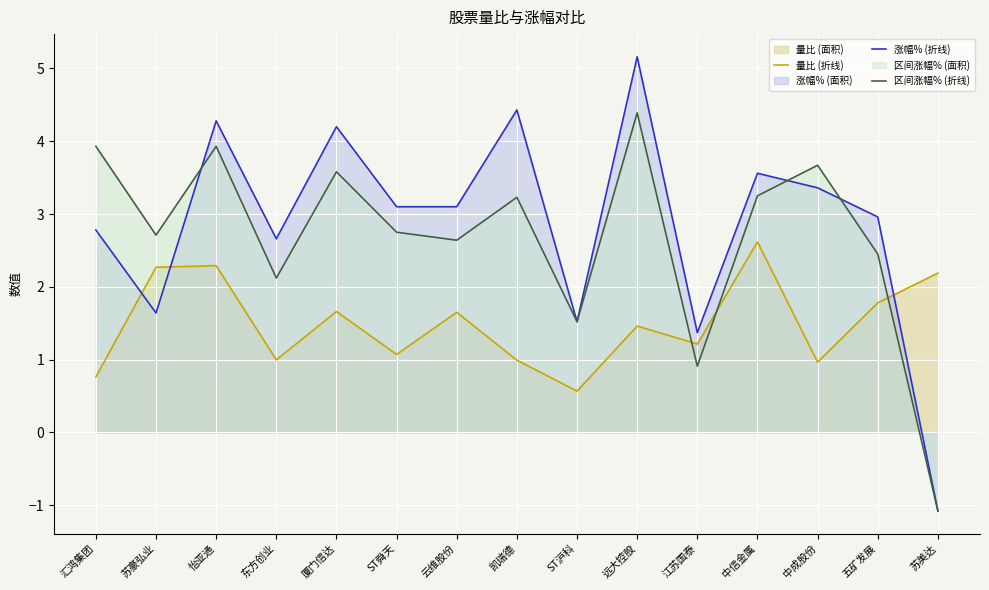

At which category does the chart reach its minimum across all series?

苏美达